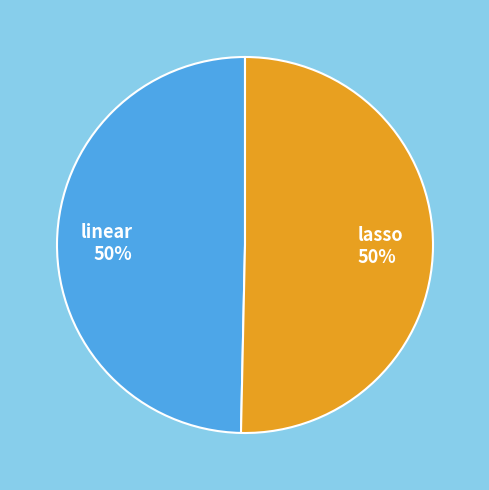

Is it true that linear is 50% of the pie?

True